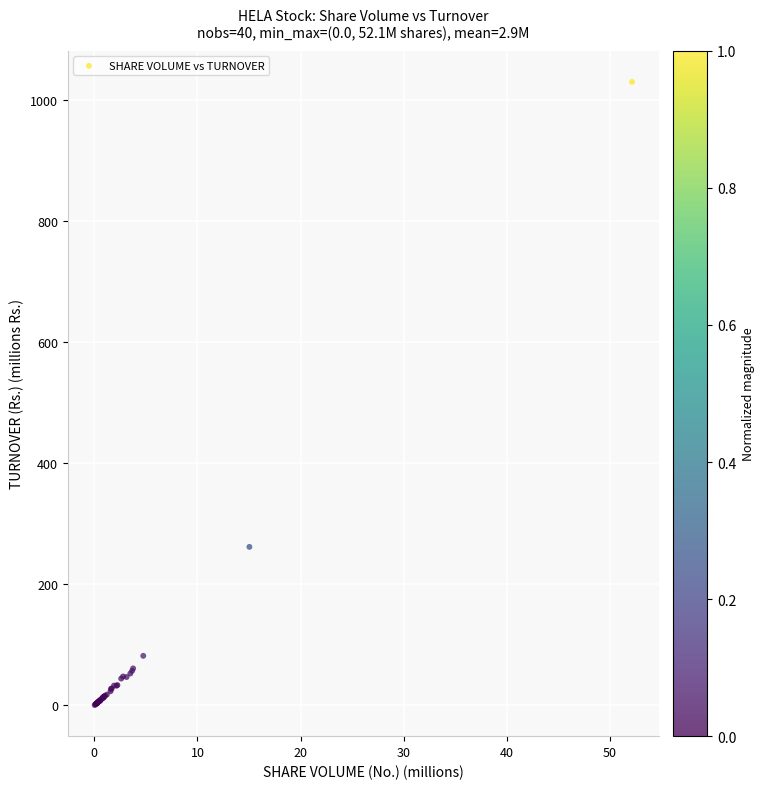

What Y value in the scatter plot is closest to 515?

261.7